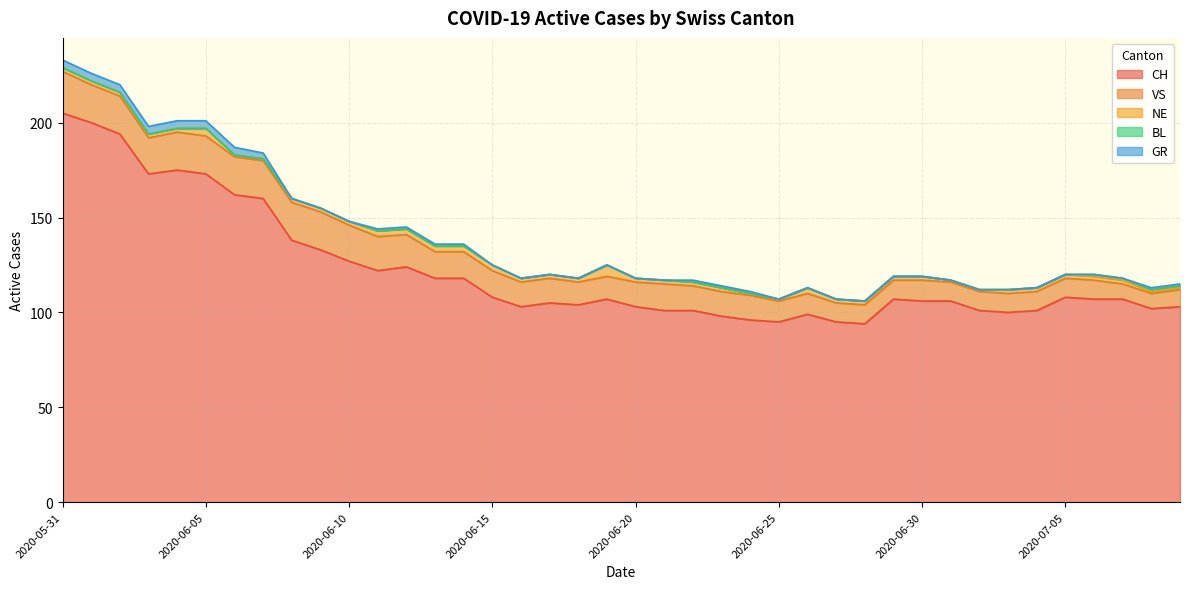

What is the difference between the VS values at 2020-06-06 and 2020-07-05?

10